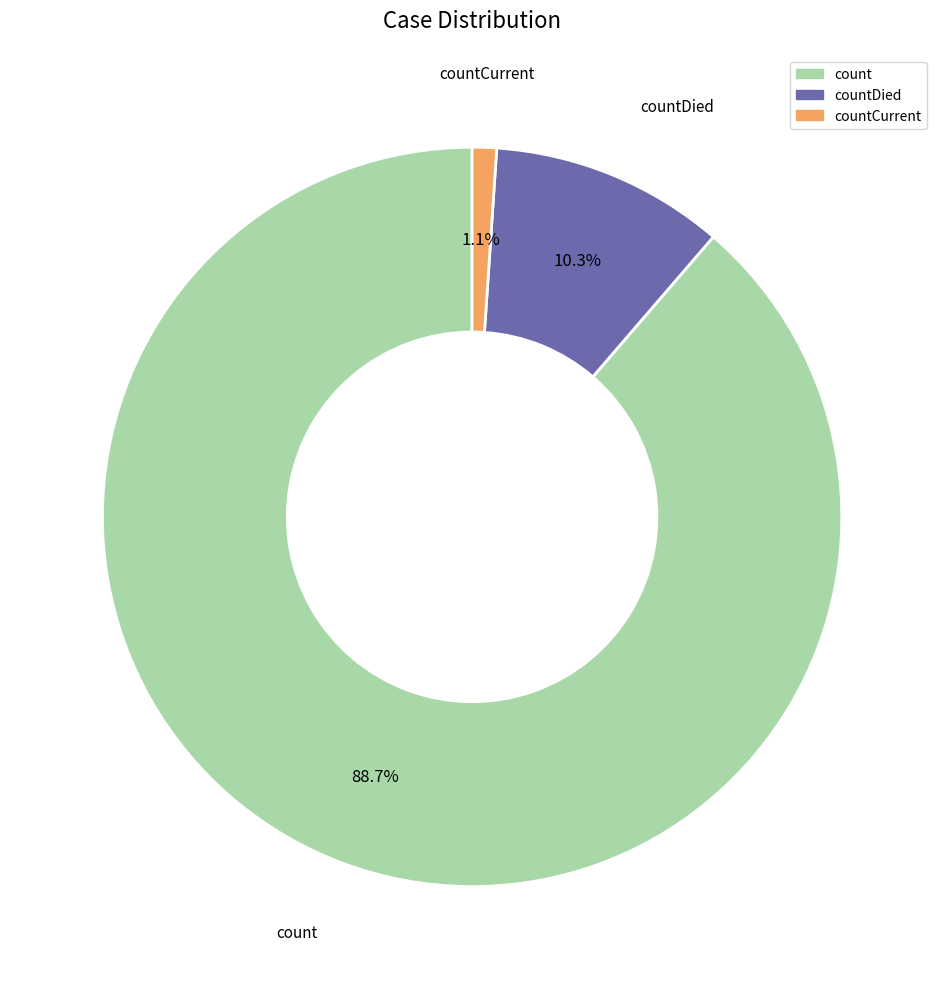

Is there any slice that represents more than half of the pie?

Yes